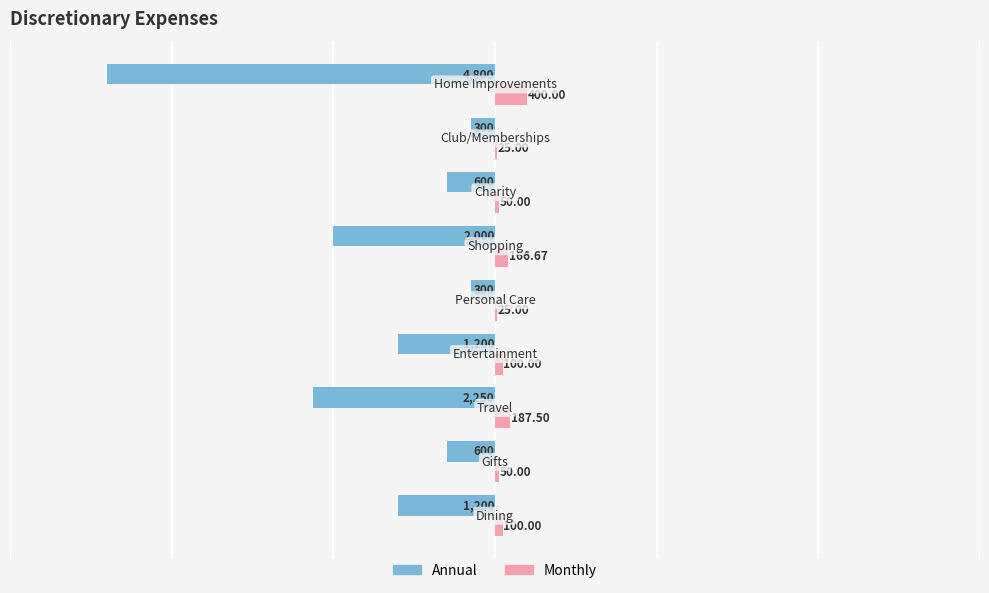

Which series has the largest total across all categories?

Monthly